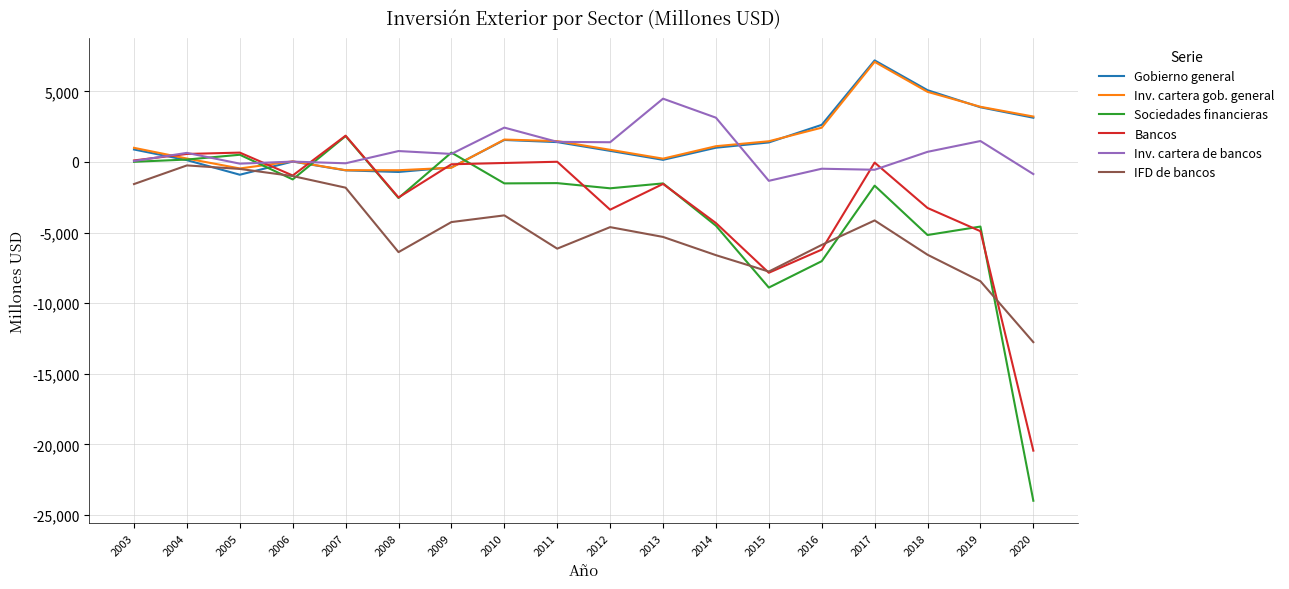

What is the smallest value displayed?

-23984